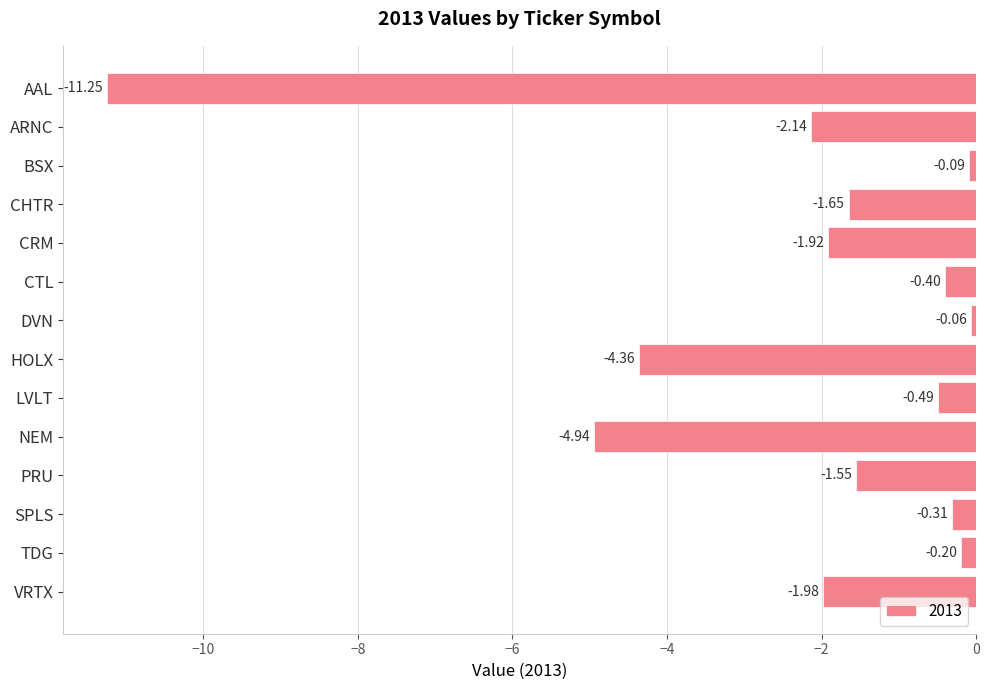

What is the difference between the maximum and minimum values?

11.2